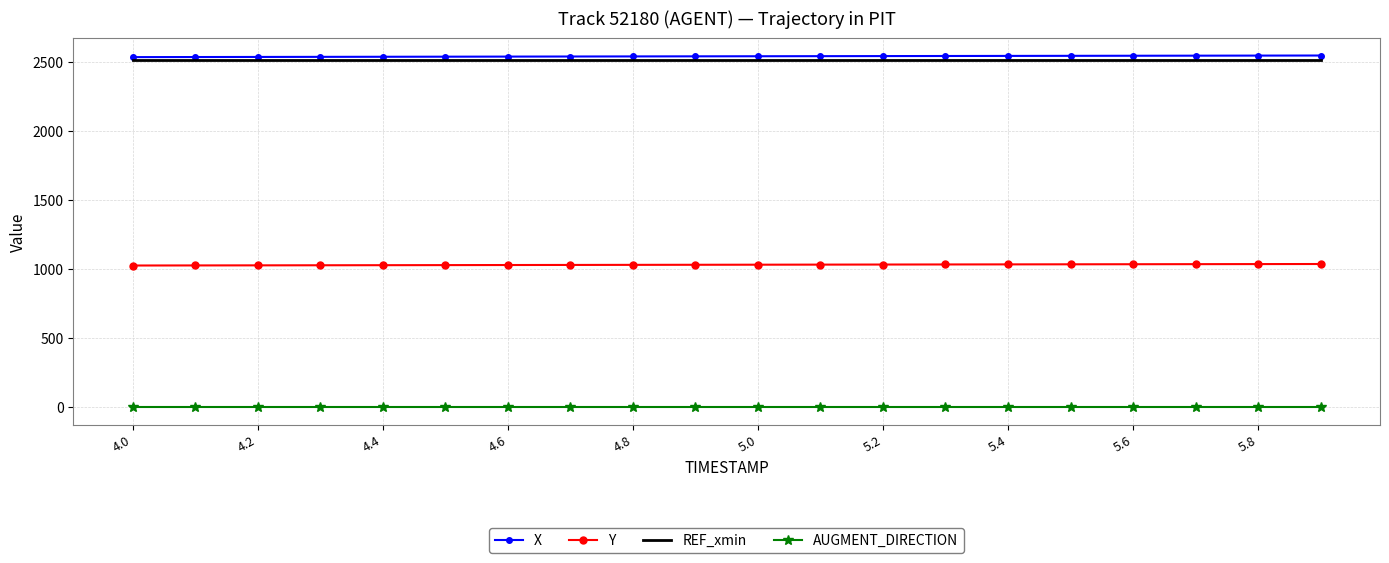

What is the lowest value of the Y series?

1025.7